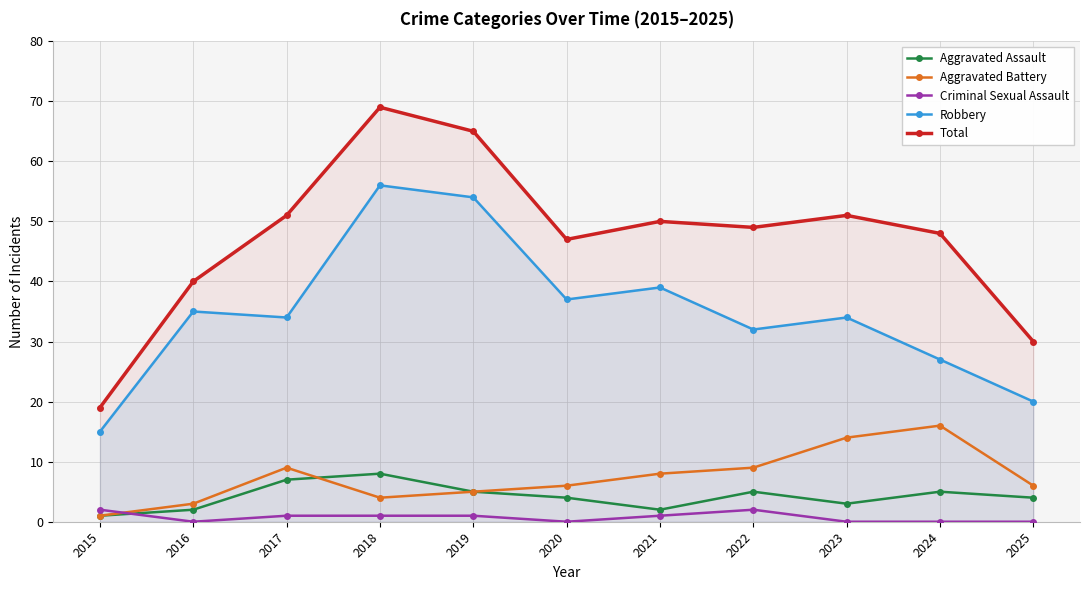

Which label corresponds to the largest value in the chart?

2018